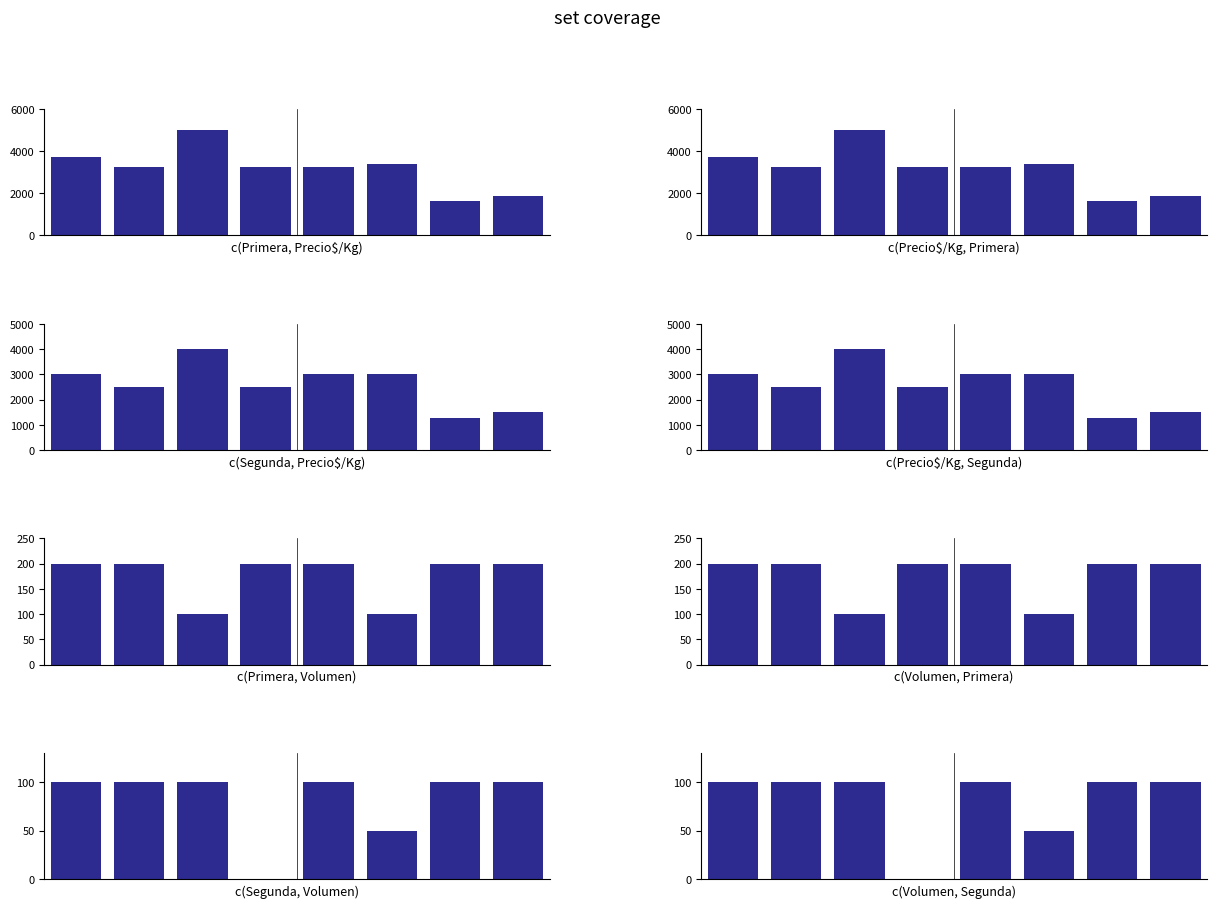

The Primera series shows 563 at 2021-01-20. True or false?

False